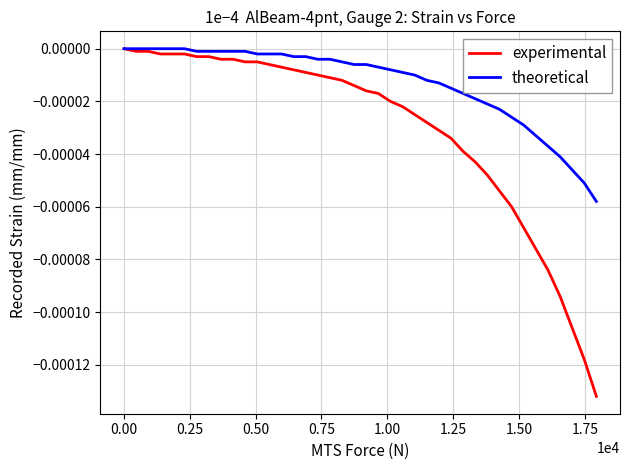

Which series has the largest range (max minus min)?

experimental